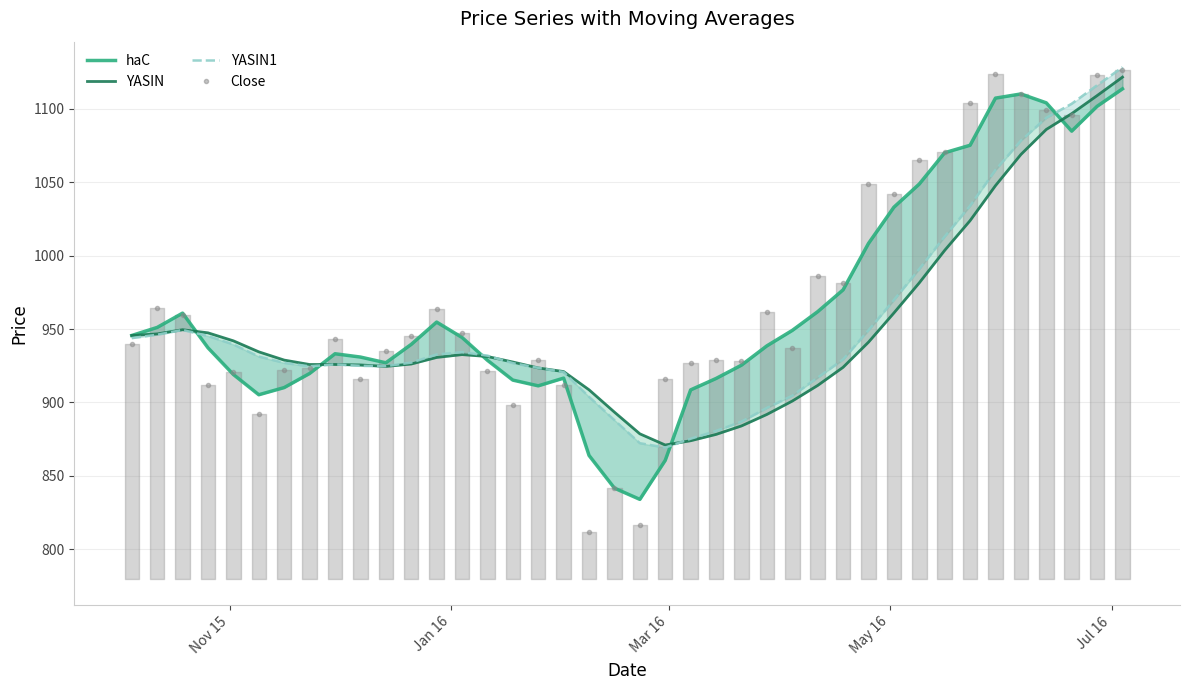

Count the number of data series in this chart.

4